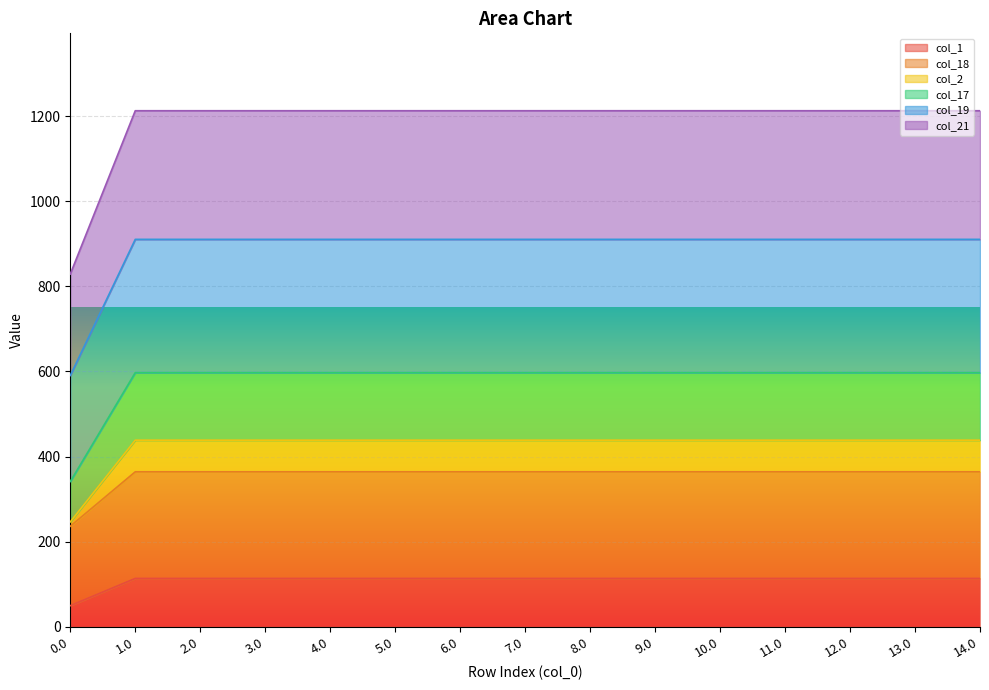

What is the total value across all series at 5.0?

1212.9